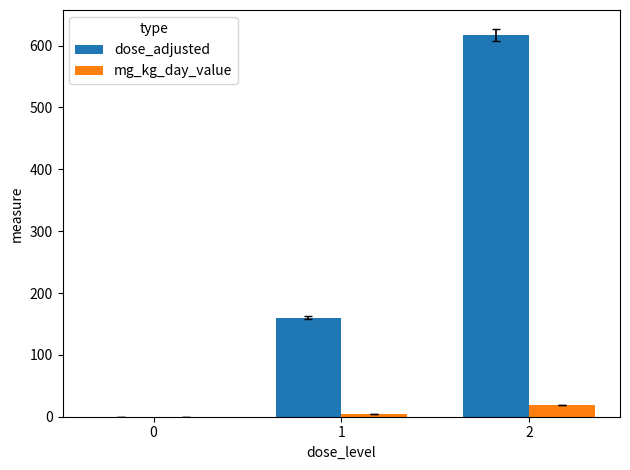

Is it true that mg_kg_day_value equals 0.0 at 0?

True